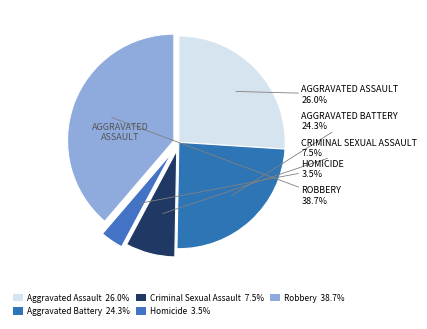

Count the number of slices in the pie.

5